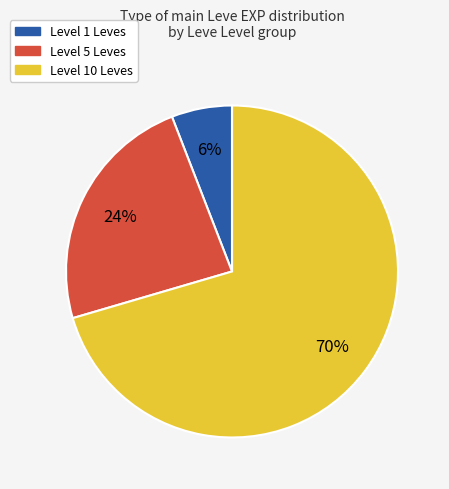

Which has a higher value, Level 5 Leves or Level 10 Leves?

Level 10 Leves